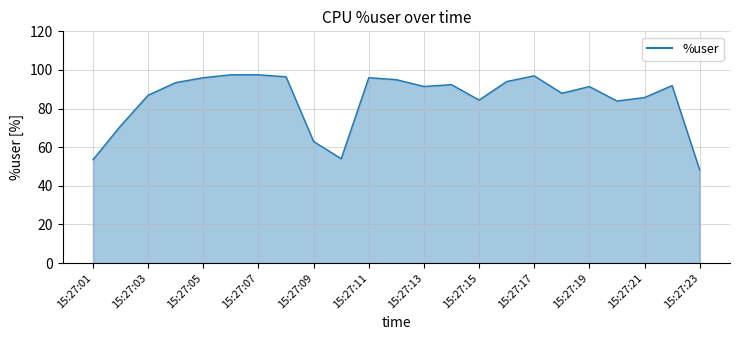

What is the minimum value shown in the chart?

48.2